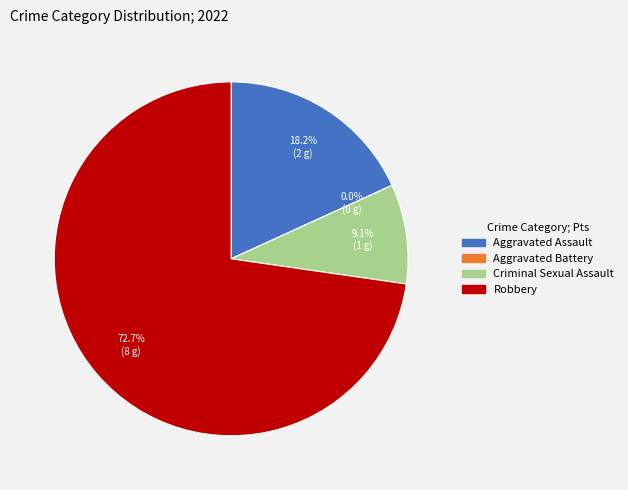

What percentage is the Criminal Sexual Assault slice, to the nearest percent?

9%